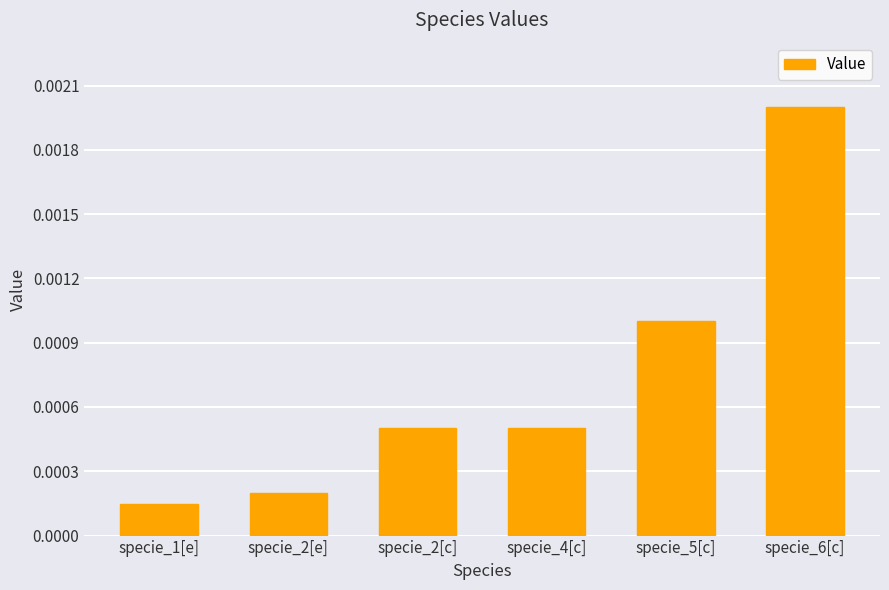

Between specie_1[e] and specie_6[c], which is larger?

specie_6[c]